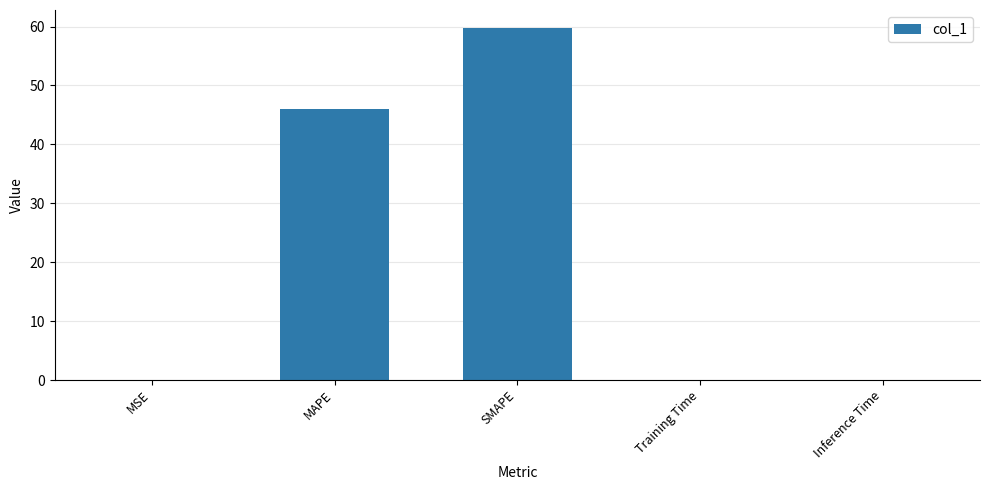

What is the sum of the values at SMAPE and Training Time?

59.8